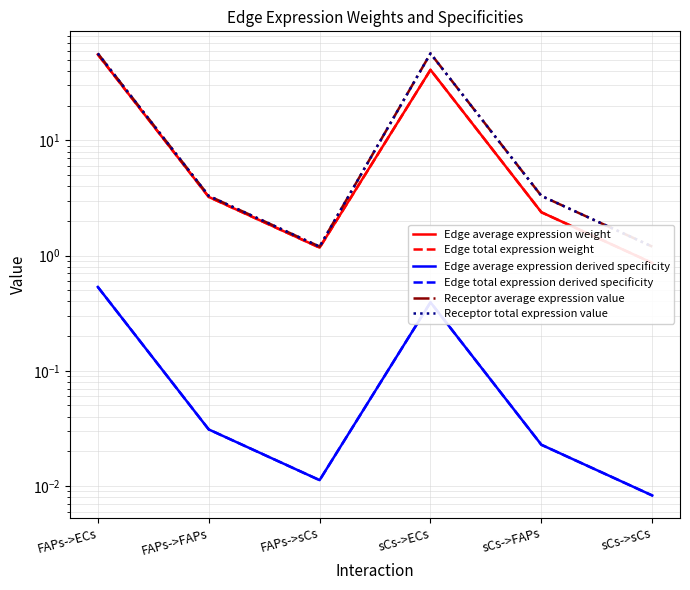

What is the difference between the highest and lowest values at FAPs->FAPs?

3.3